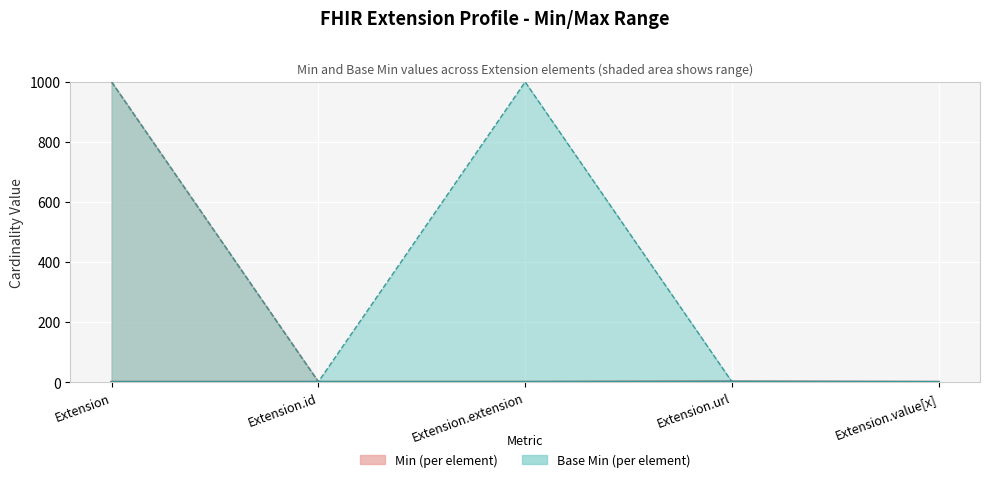

At how many categories does at least one series exceed 228?

2